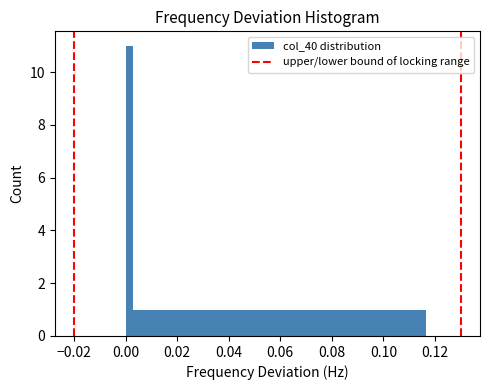

Read against the x-axis, roughly where is the centre of the tallest bar?

0.002